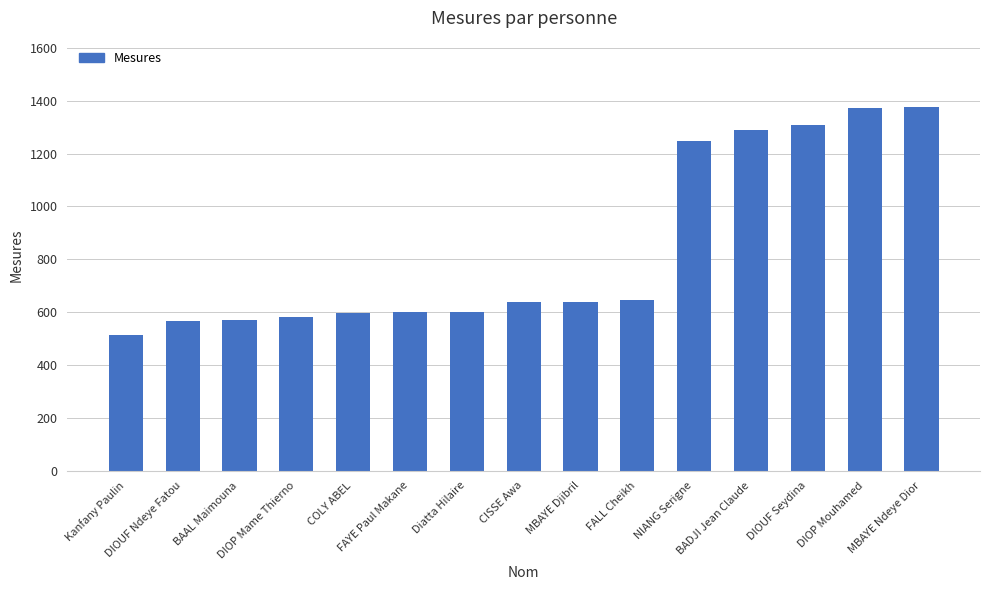

How many distinct data groups are displayed?

1